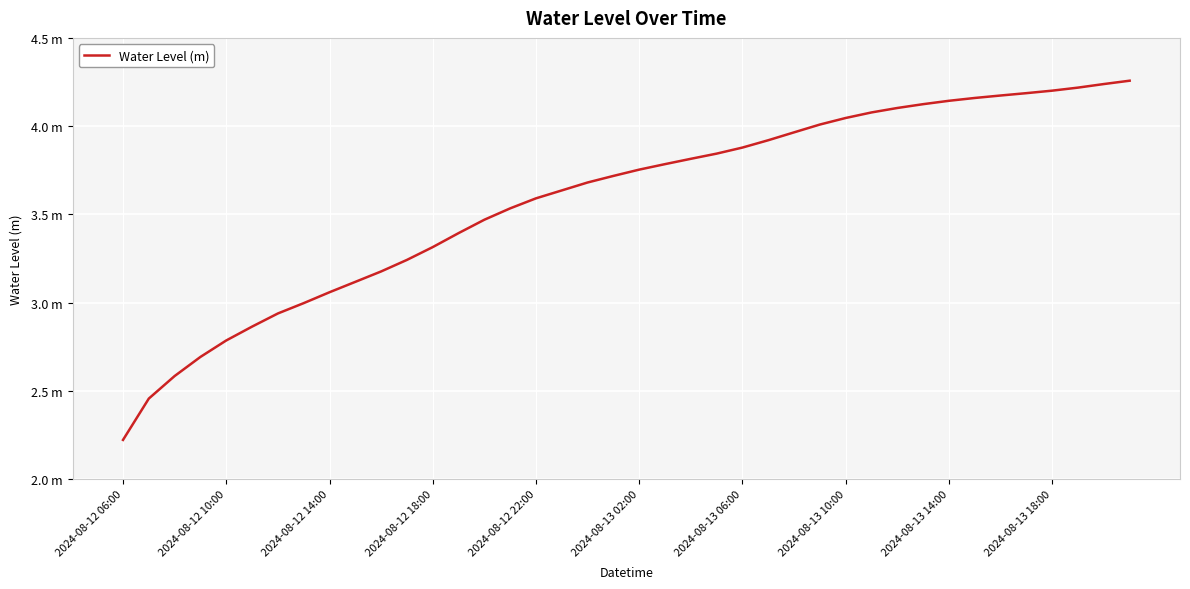

Does the chart have visible grid lines?

Yes